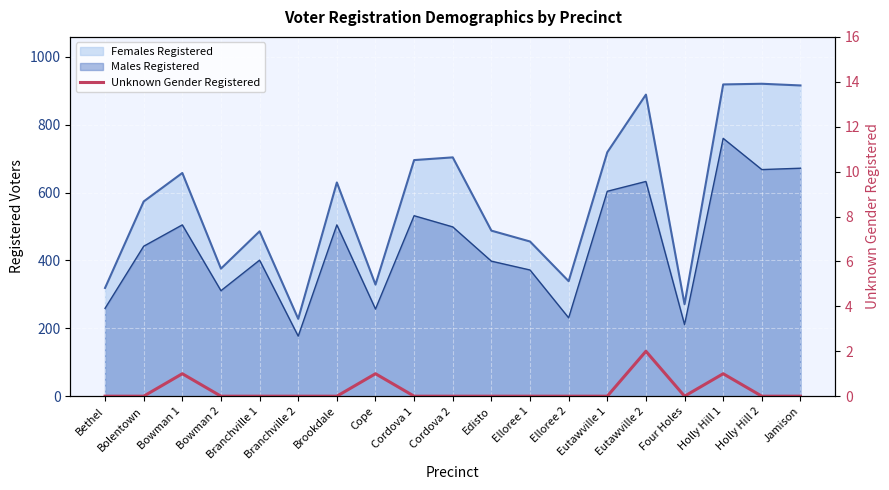

Which has a higher value, Bethel or Eutawville 2?

Eutawville 2